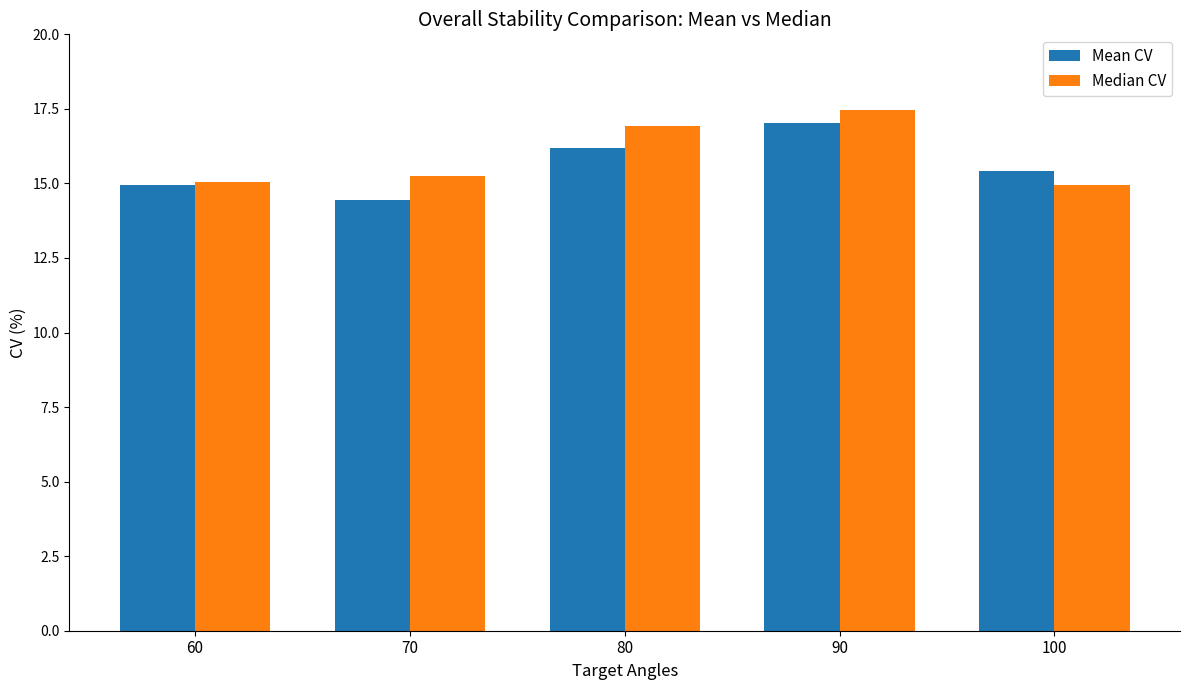

How many categories are shown in the chart?

5